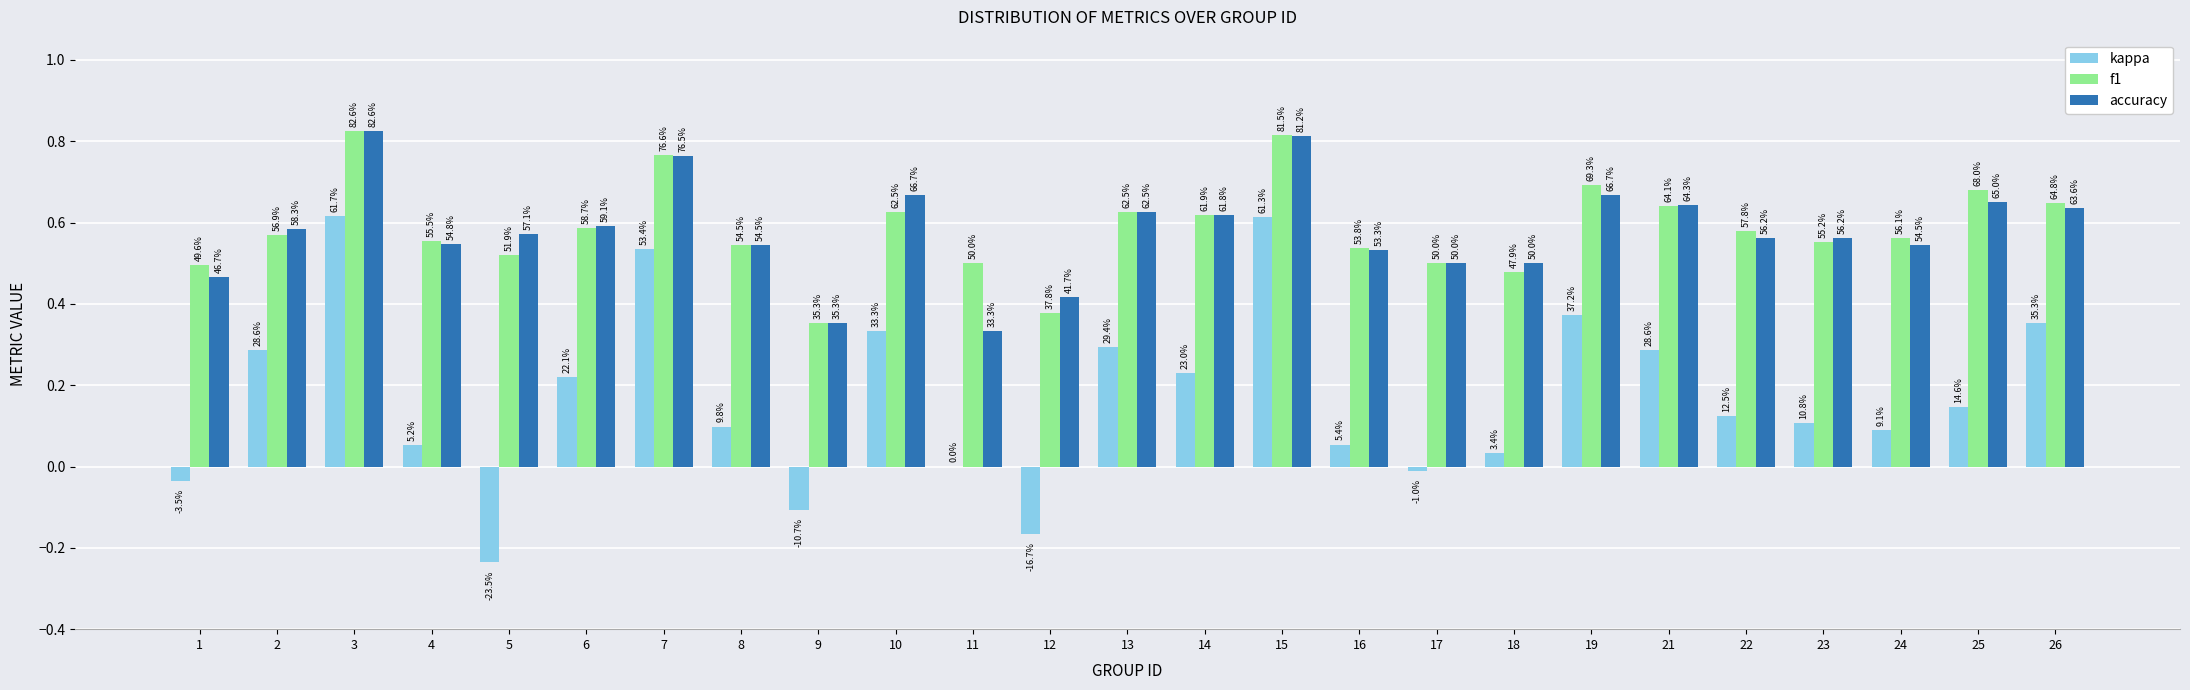

Reading left to right, list all the values displayed in this chart.

kappa: 1=-0.0	2=0.3	3=0.6	4=0.1	5=-0.2	6=0.2	7=0.5	8=0.1	9=-0.1	10=0.3	11=0.0	12=-0.2	13=0.3	14=0.2	15=0.6	16=0.1	17=-0.0	18=0.0	19=0.4	21=0.3	22=0.1	23=0.1	24=0.1	25=0.1	26=0.4
f1: 1=0.5	2=0.6	3=0.8	4=0.6	5=0.5	6=0.6	7=0.8	8=0.5	9=0.4	10=0.6	11=0.5	12=0.4	13=0.6	14=0.6	15=0.8	16=0.5	17=0.5	18=0.5	19=0.7	21=0.6	22=0.6	23=0.6	24=0.6	25=0.7	26=0.6
accuracy: 1=0.5	2=0.6	3=0.8	4=0.5	5=0.6	6=0.6	7=0.8	8=0.5	9=0.4	10=0.7	11=0.3	12=0.4	13=0.6	14=0.6	15=0.8	16=0.5	17=0.5	18=0.5	19=0.7	21=0.6	22=0.6	23=0.6	24=0.5	25=0.7	26=0.6